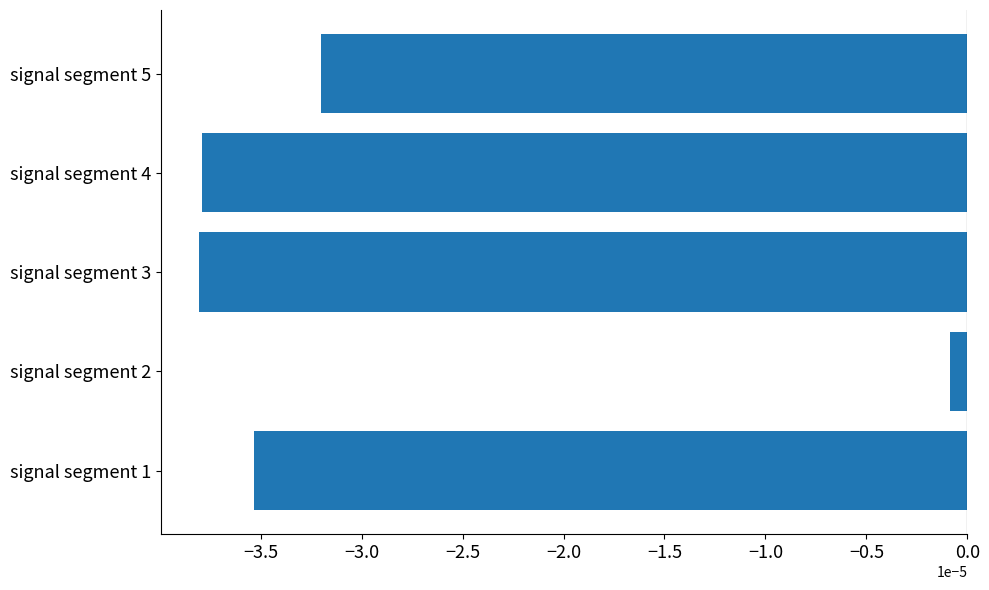

Which label corresponds to the largest value in the chart?

signal segment 2